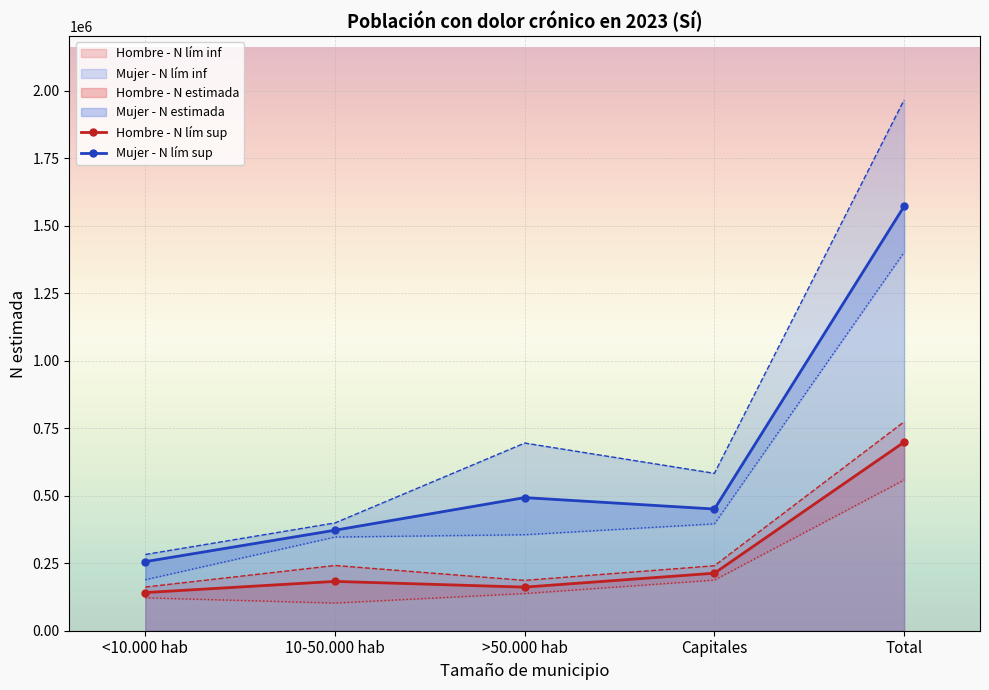

At which category does Mujer - N lím sup reach its first local valley?

Capitales